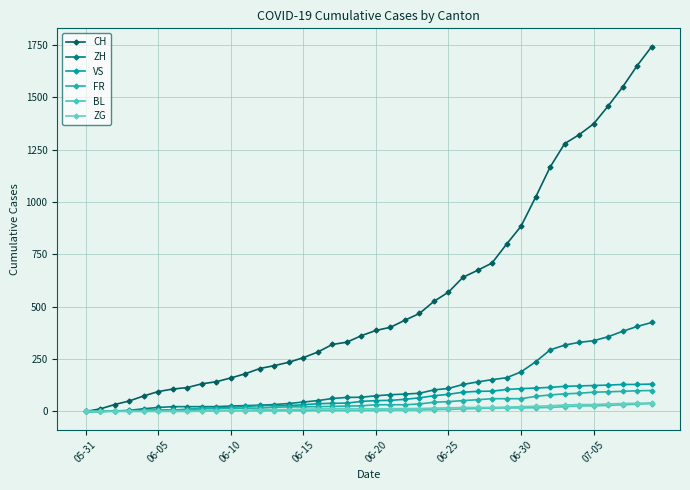

How many data points in ZH are less than 75?

20